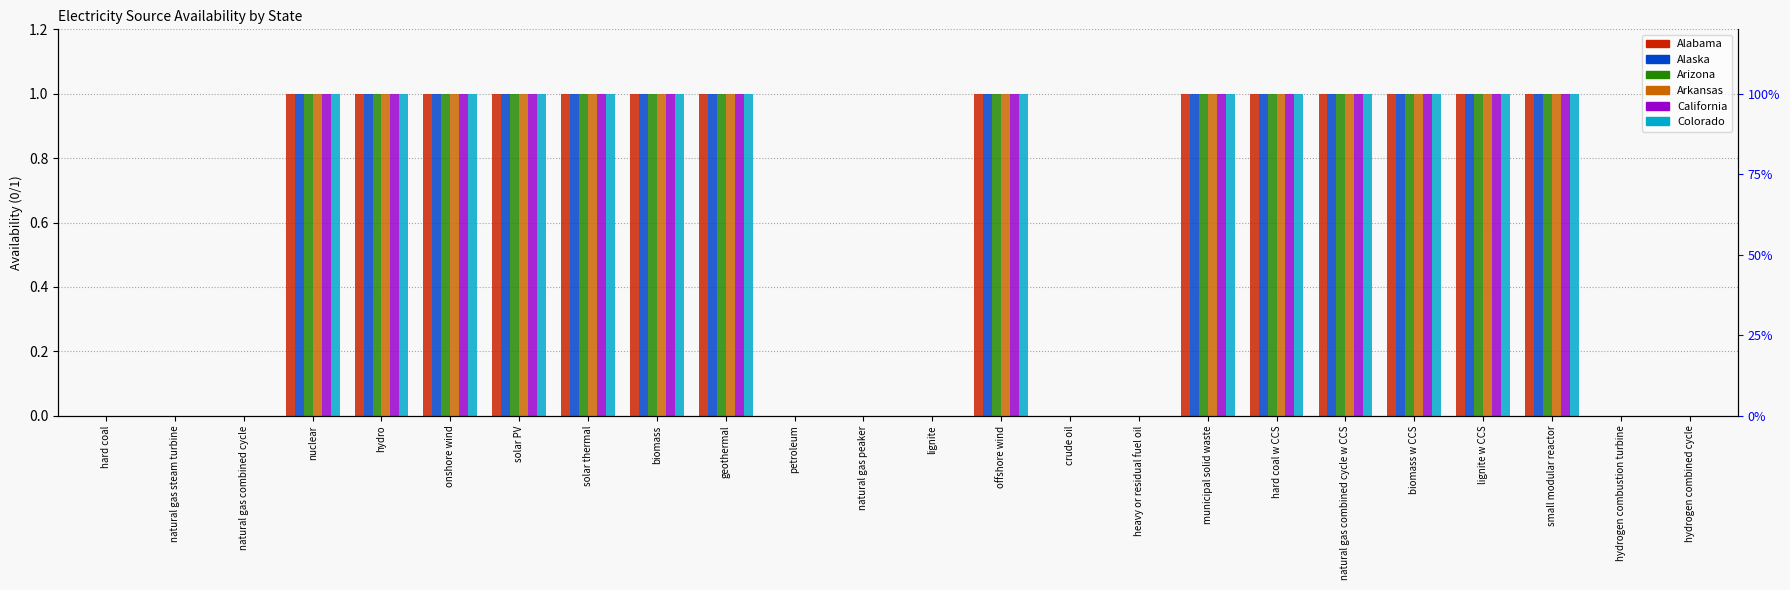

What is the difference between the Alaska values at natural gas combined cycle w CCS and heavy or residual fuel oil?

1